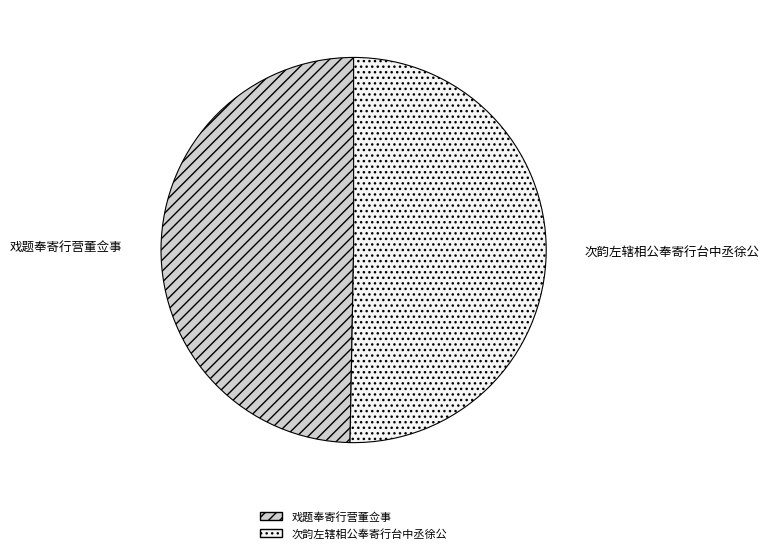

Rank the categories by value from lowest to highest.

戏题奉寄行营董佥事, 次韵左辖相公奉寄行台中丞徐公